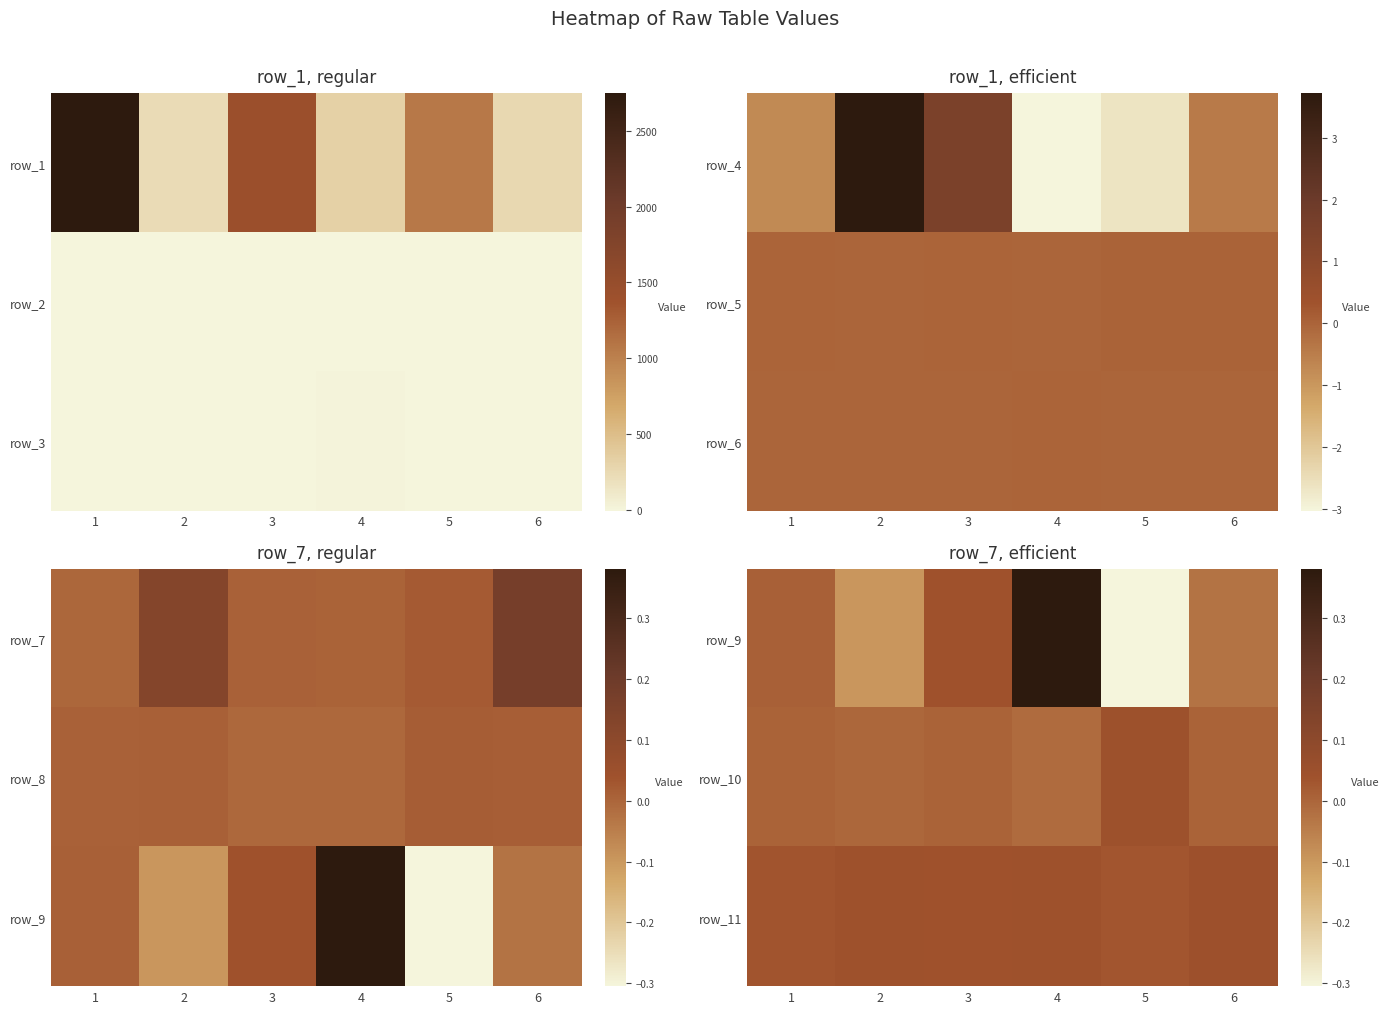

At which category does the chart reach its peak across all series?

4